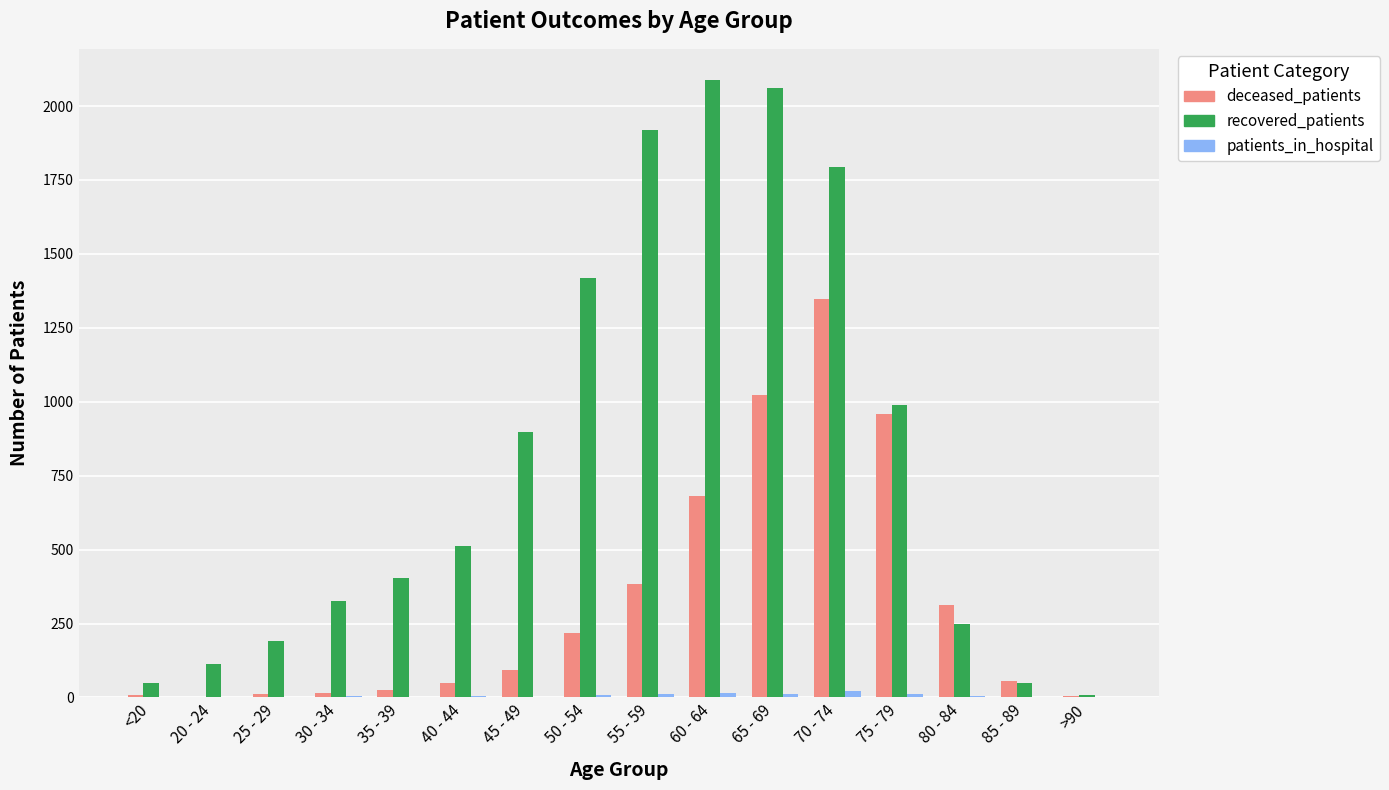

Is the value of recovered_patients at 55 - 59 greater than the value of deceased_patients at 45 - 49?

Yes